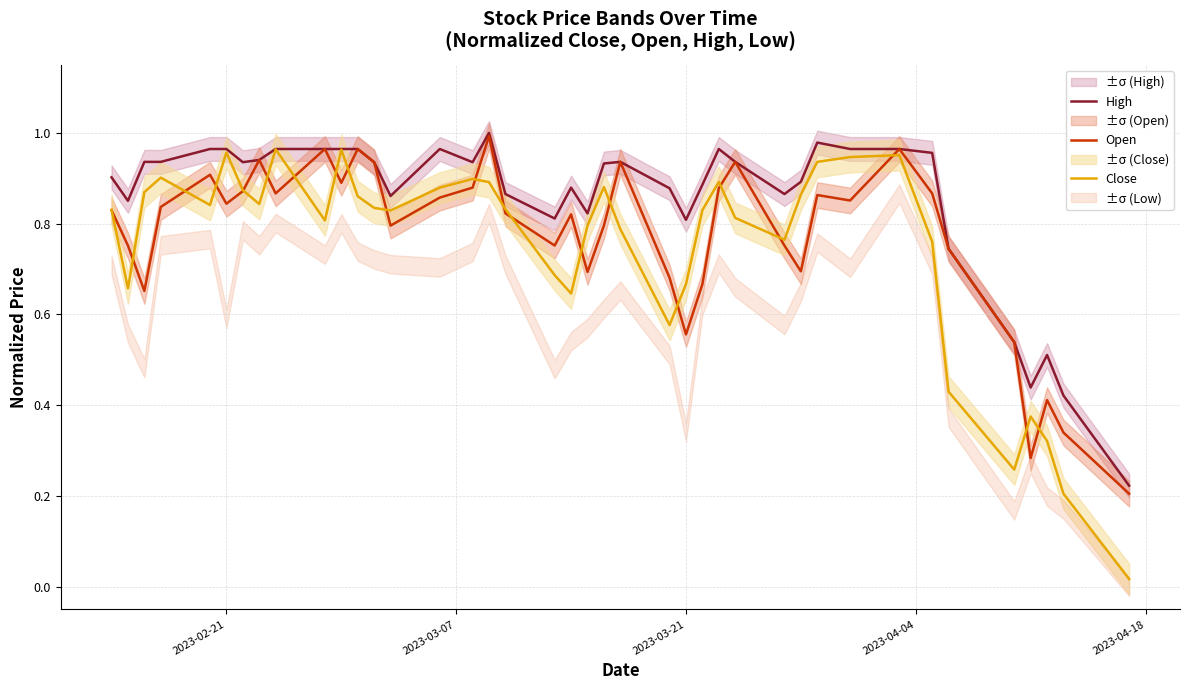

True or false: Open and High intersect in this chart.

False